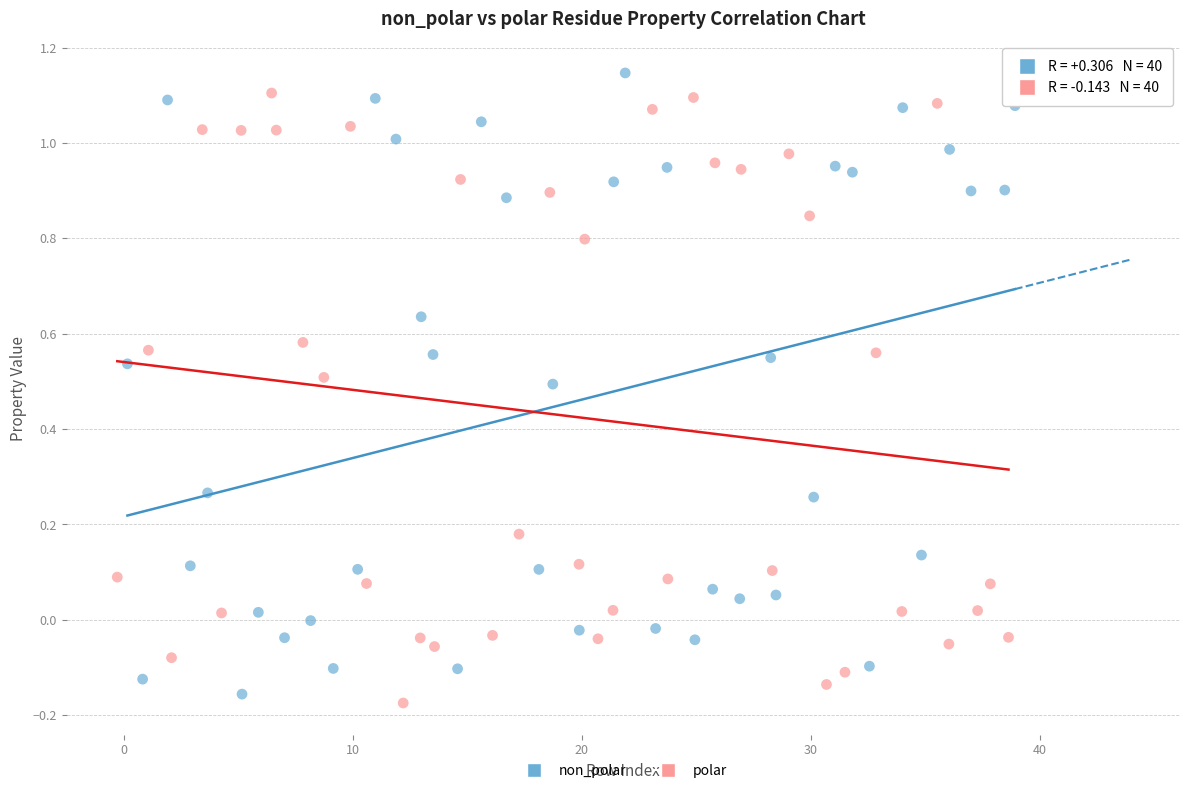

Which series contains the lowest Y value?

polar